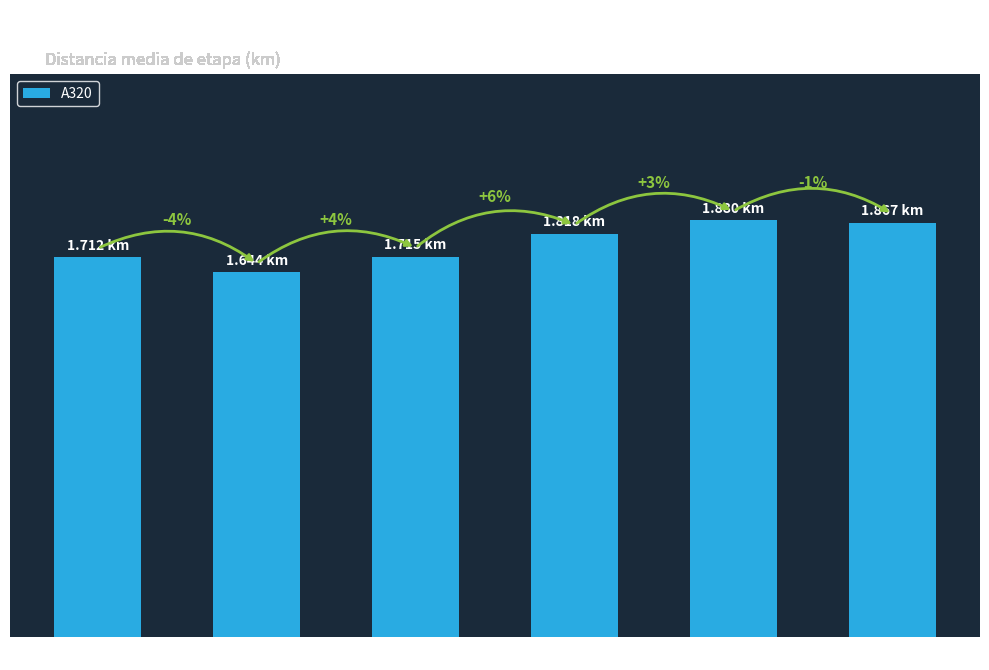

Are the bars horizontal?

No